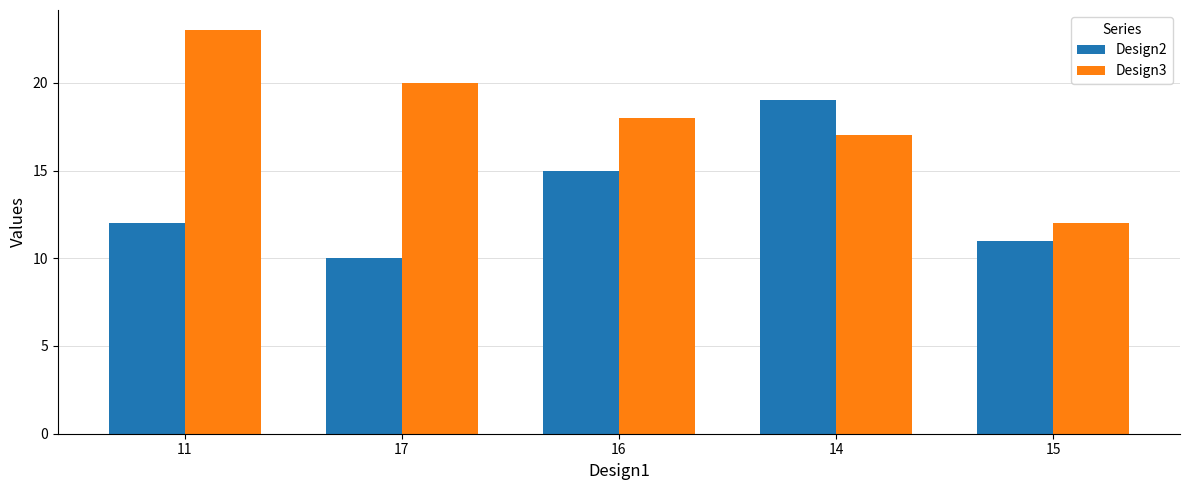

At which label is Design2 closest to 14?

16